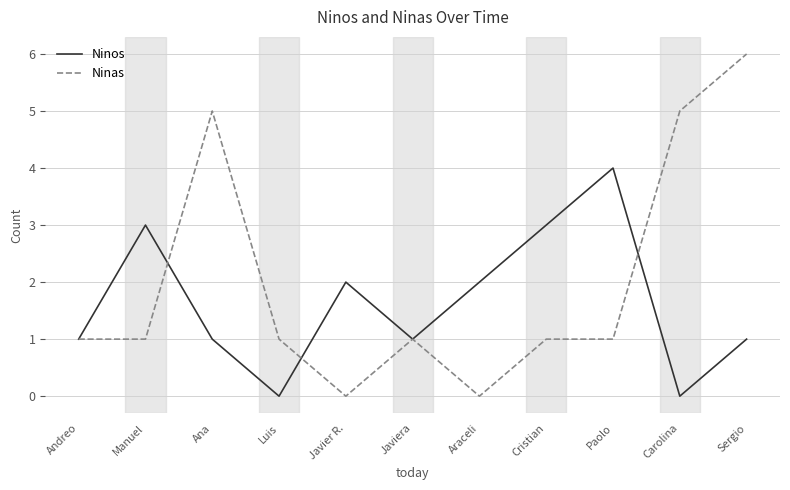

What is the difference between the highest and lowest values at Paolo?

3